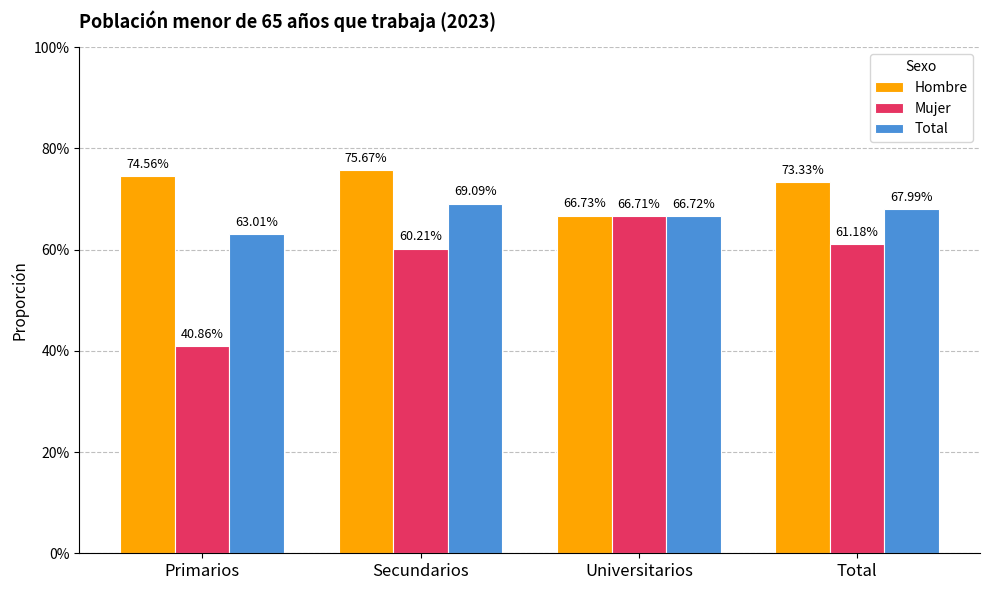

Are the bars grouped side by side (vs. stacked)?

Yes